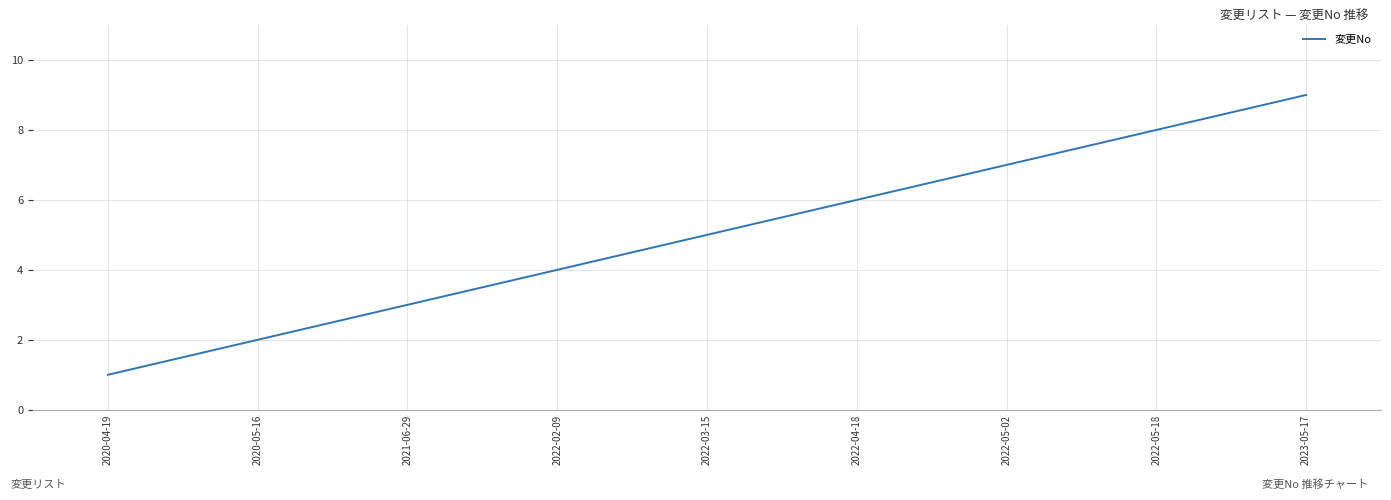

What is the difference between the second highest and minimum values?

7